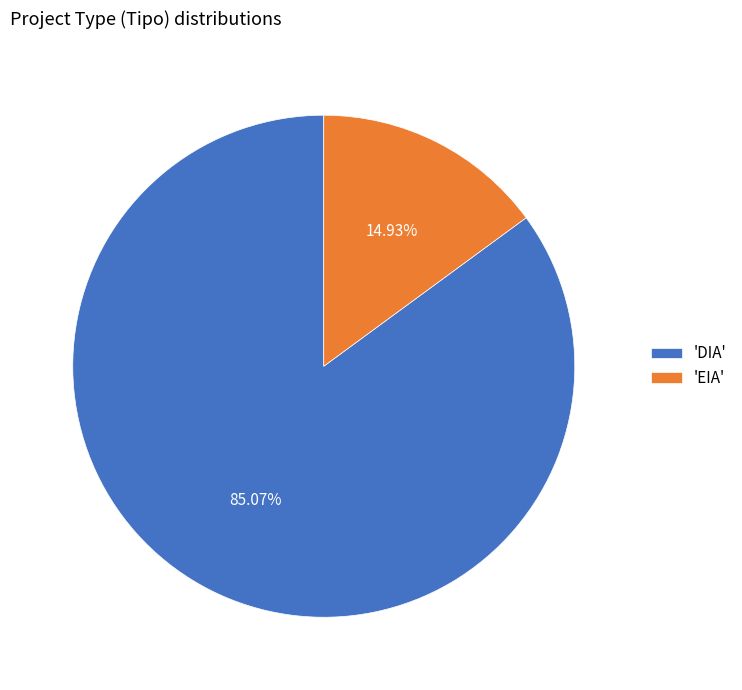

Rank the categories by value from lowest to highest.

'EIA', 'DIA'